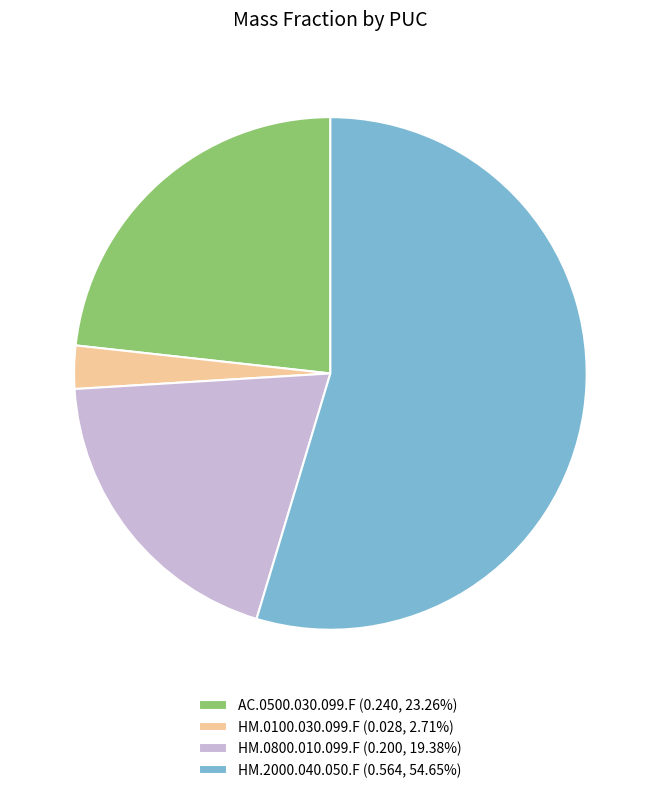

Do HM.0100.030.099.F (0.028, 2.71%) and HM.2000.040.050.F (0.564, 54.65%) together represent more than half of the pie?

Yes